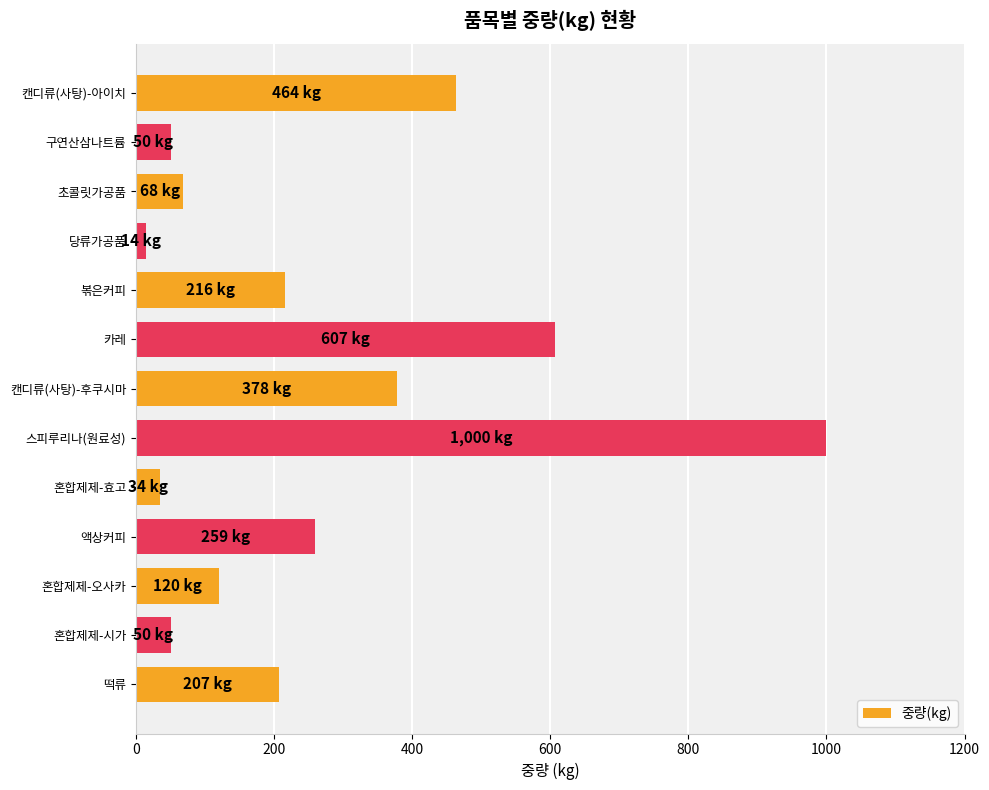

Reading bottom to top, what are all the values shown in this chart?

떡류=207	혼합제제-시가=50	혼합제제-오사카=120	액상커피=259	혼합제제-효고=34	스피루리나(원료성)=1000	캔디류(사탕)-후쿠시마=378	카레=607	볶은커피=216	당류가공품=14	초콜릿가공품=68	구연산삼나트륨=50	캔디류(사탕)-아이치=464